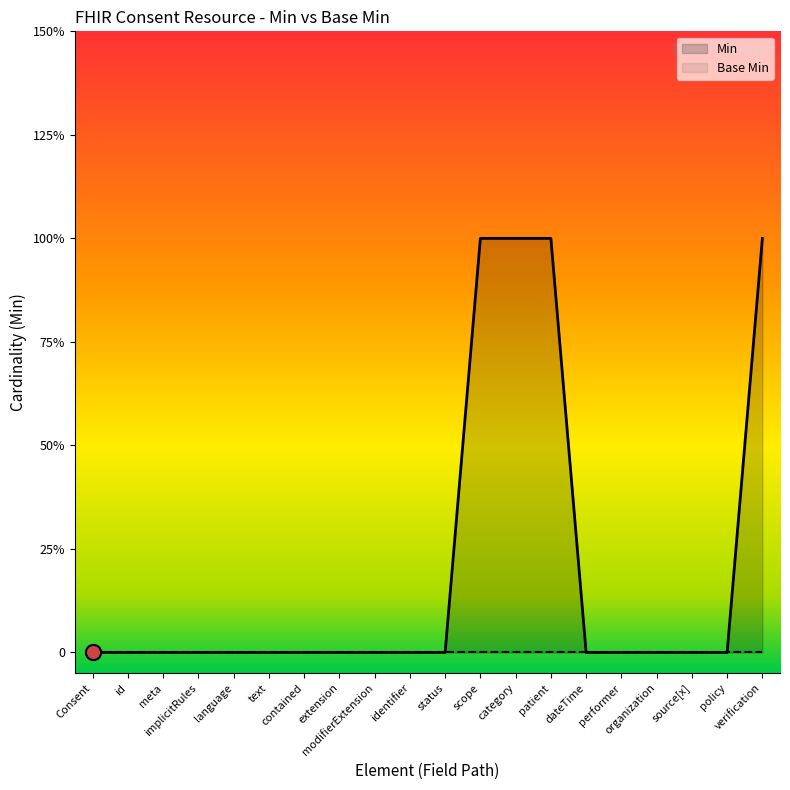

Between Consent.meta and Consent.language, which is larger?

Consent.meta